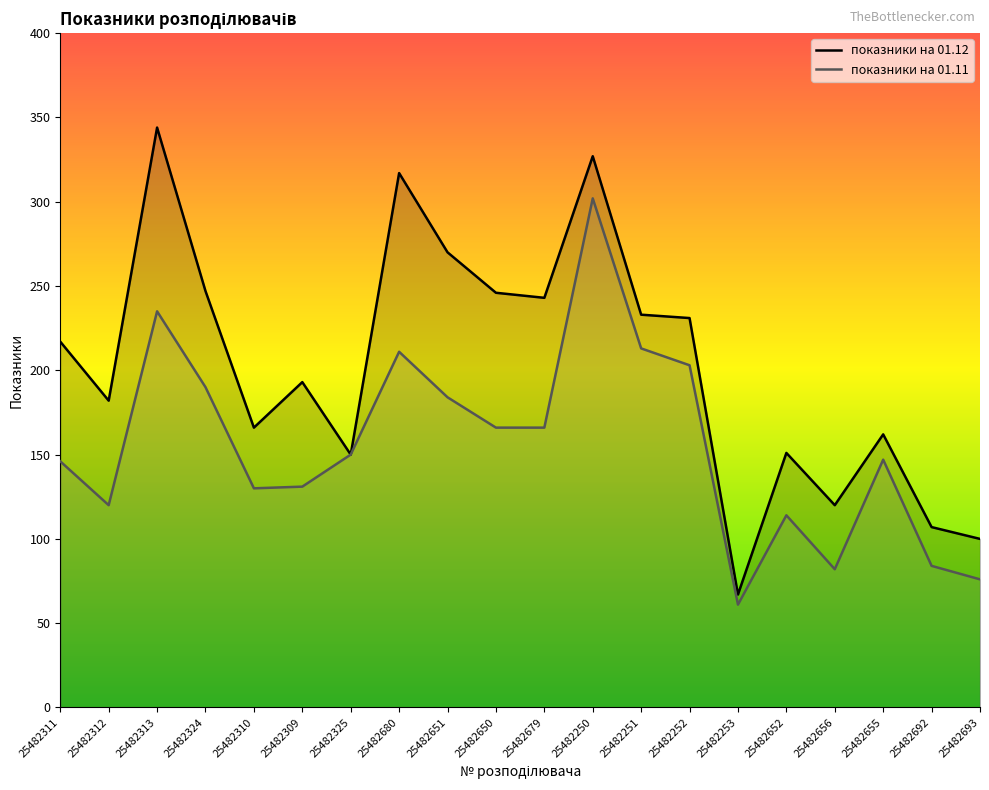

What are all the series names shown in the legend?

показники на 01.12, показники на 01.11